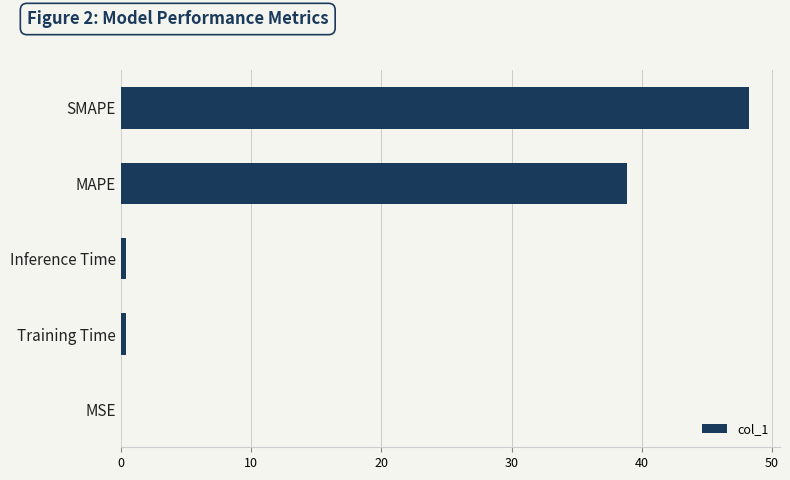

At which label is the value closest to 24?

MAPE